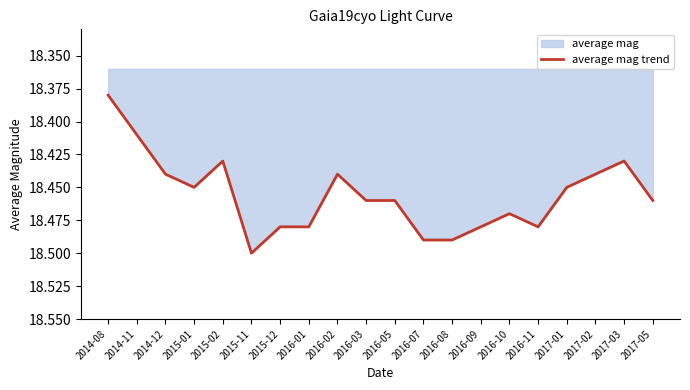

Count the number of data series in this chart.

1